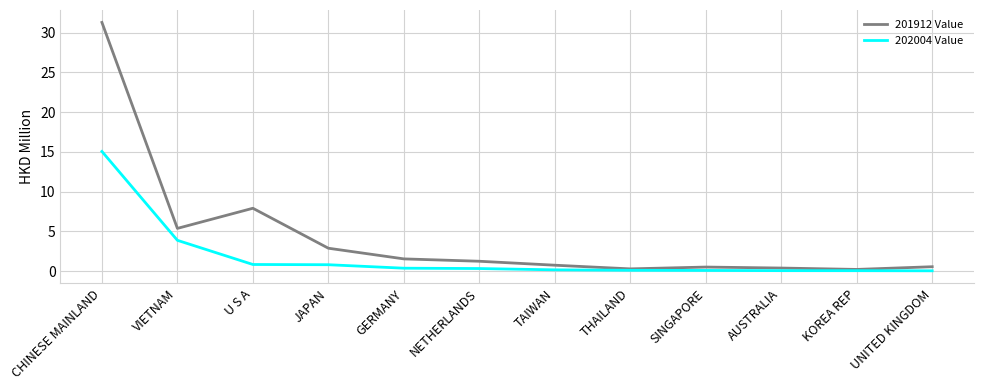

What position from the right is CHINESE MAINLAND?

12